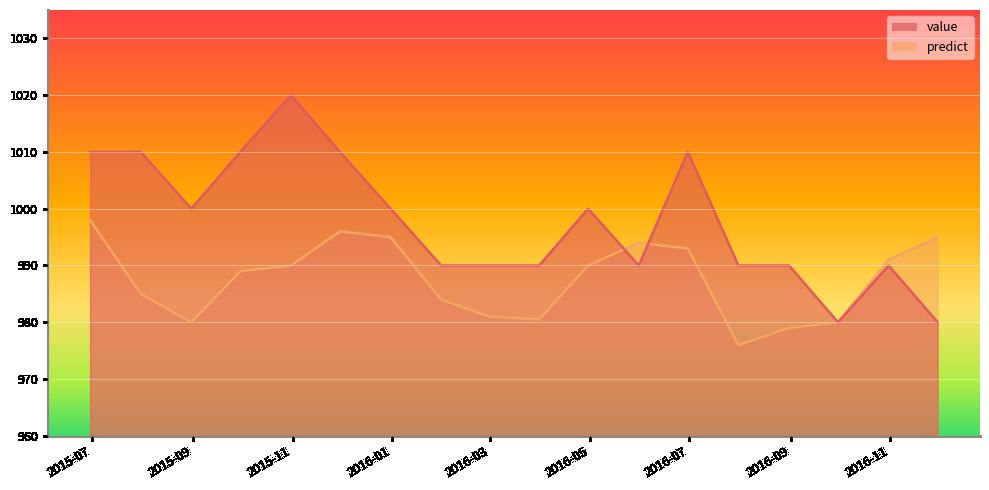

What is the sum of the predict values at 2016-01-31 and 2016-11-30?

1979.0